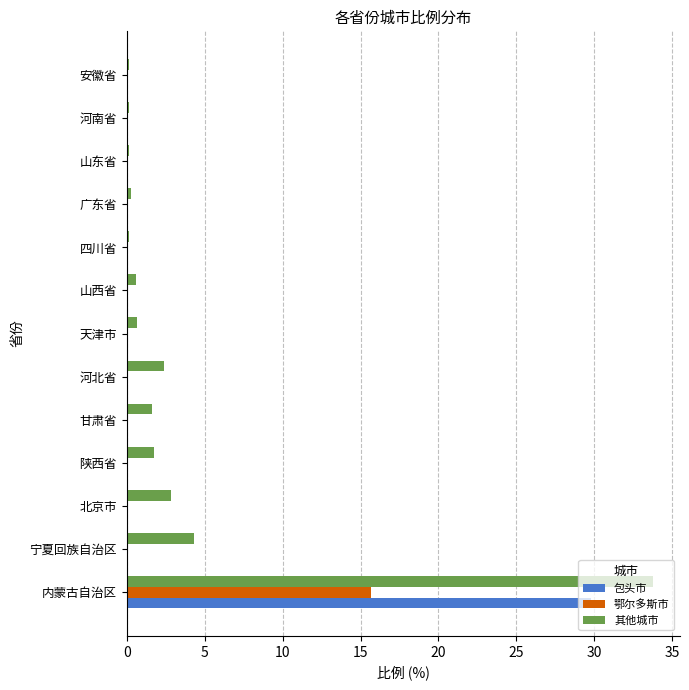

What is the sum of all 其他城市 values?

48.9